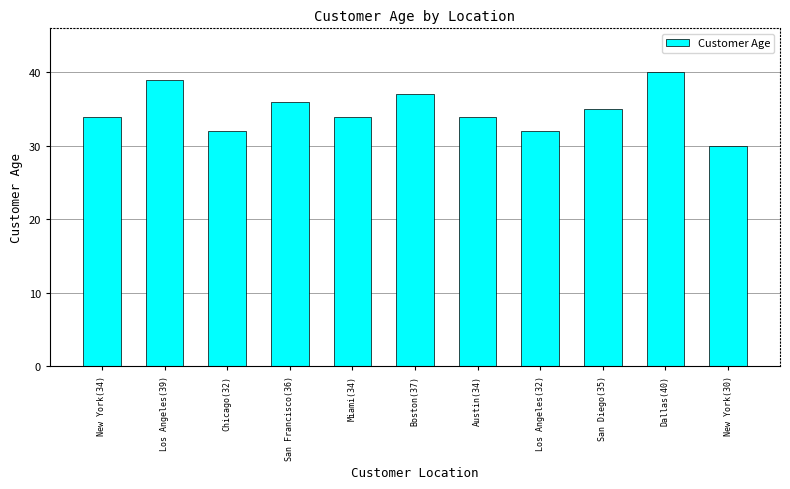

The chart shows a value of 17 at San Francisco(36). True or false?

False